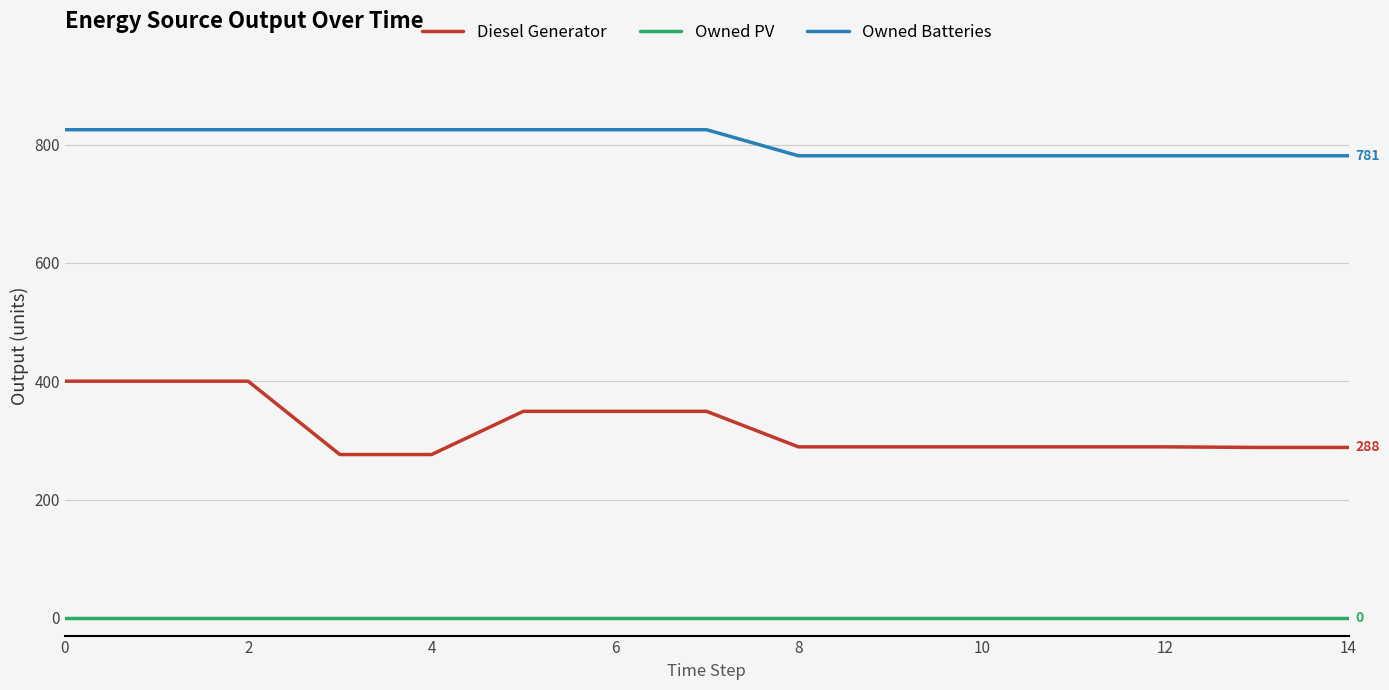

What is the difference between the maximum and minimum values in the Diesel Generator series?

124